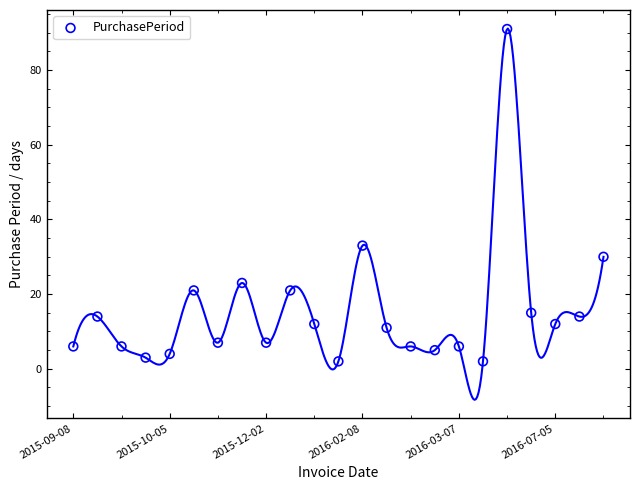

What is the range of Y values (max minus min)?

89